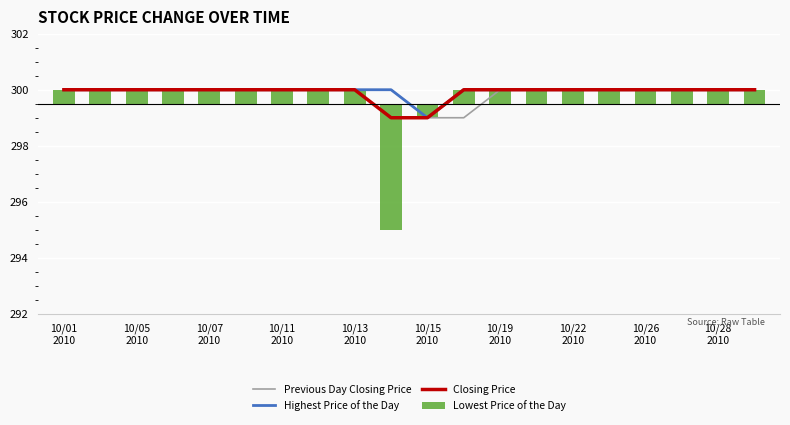

What is the maximum value shown in the chart?

300.0